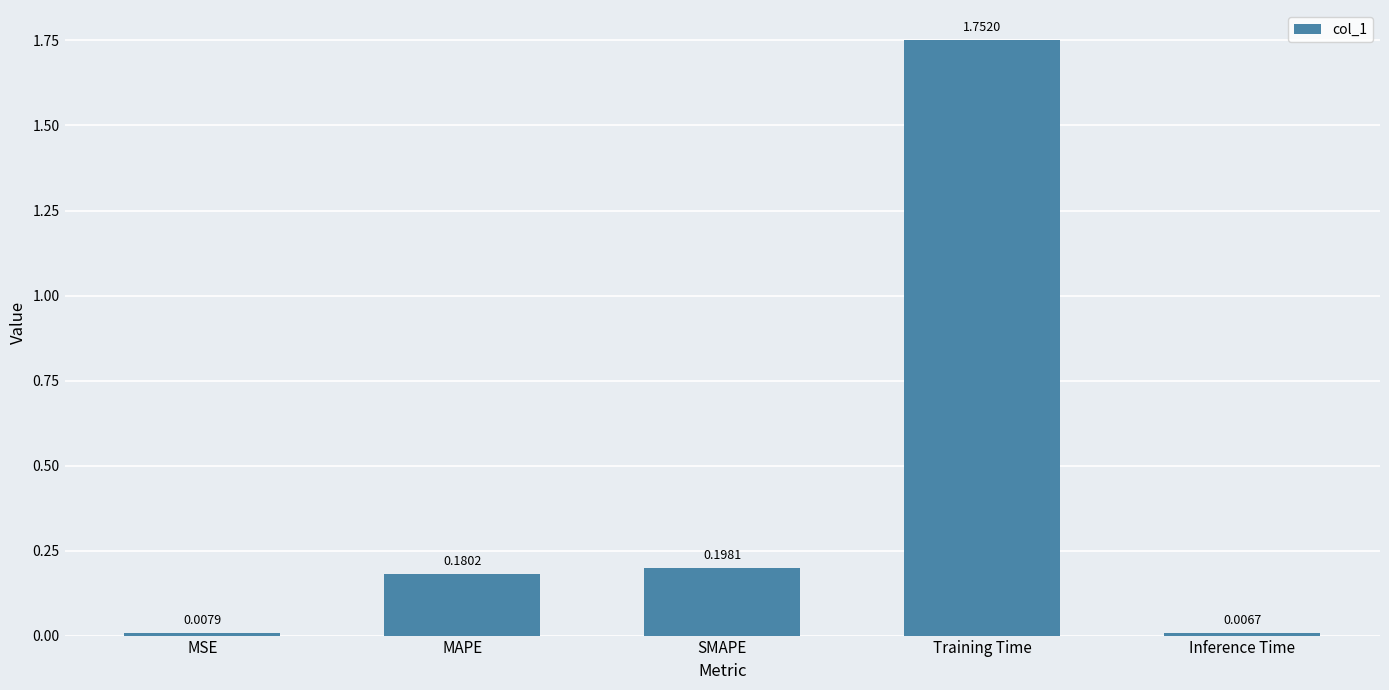

At which label is the value closest to 0?

Inference Time